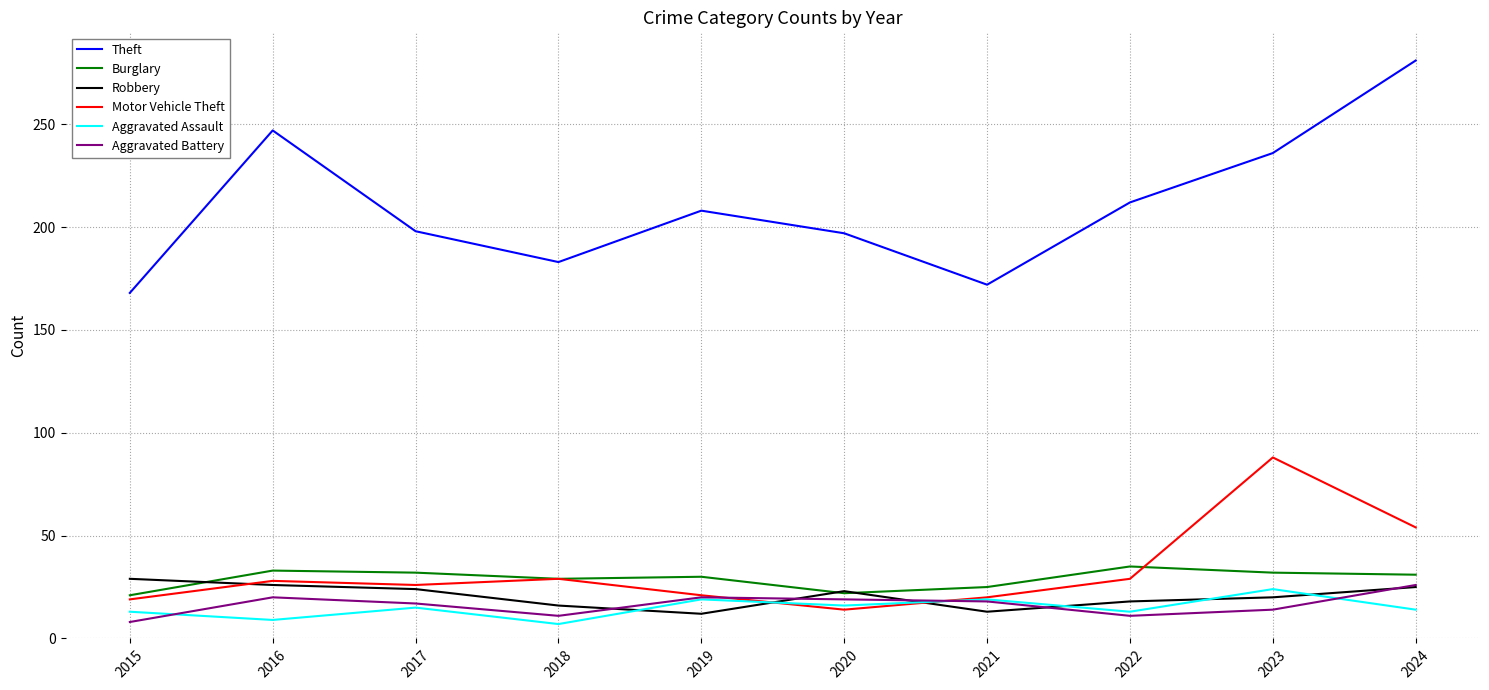

True or false: Burglary and Theft intersect in this chart.

False